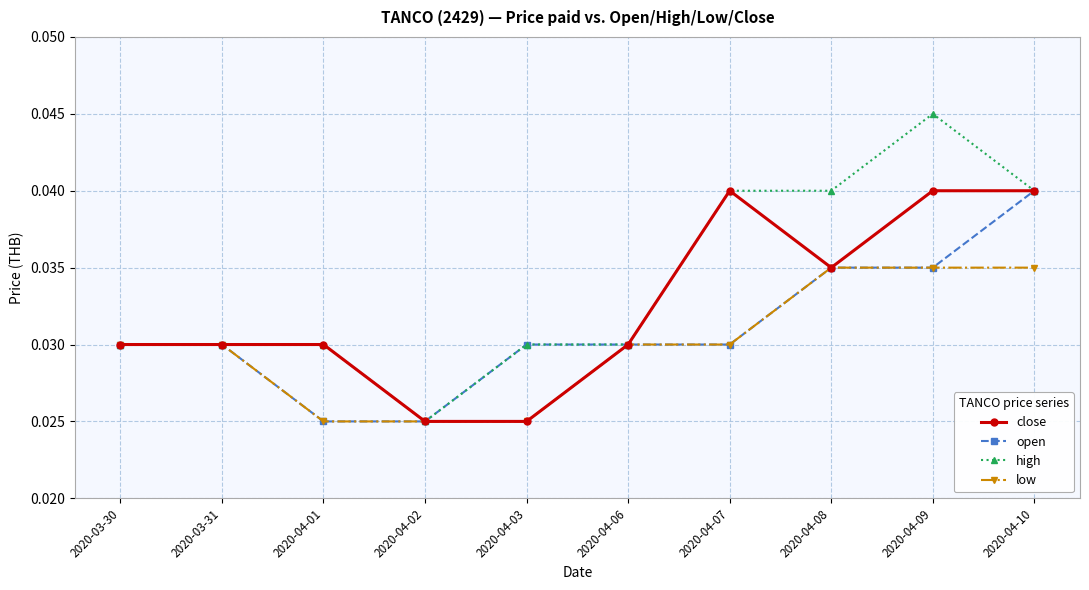

Is the value of low at 2020-04-08 greater than the value of high at 2020-03-31?

Yes